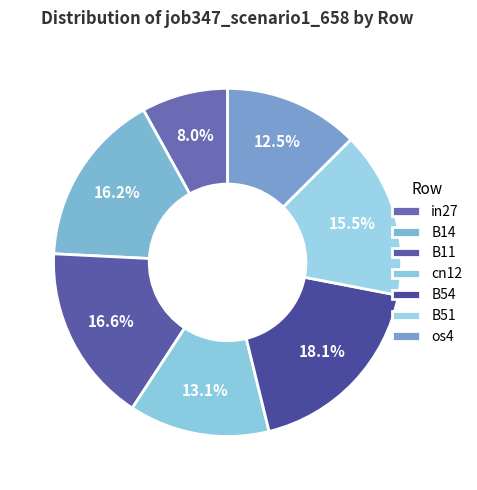

Count the number of slices in the pie.

7